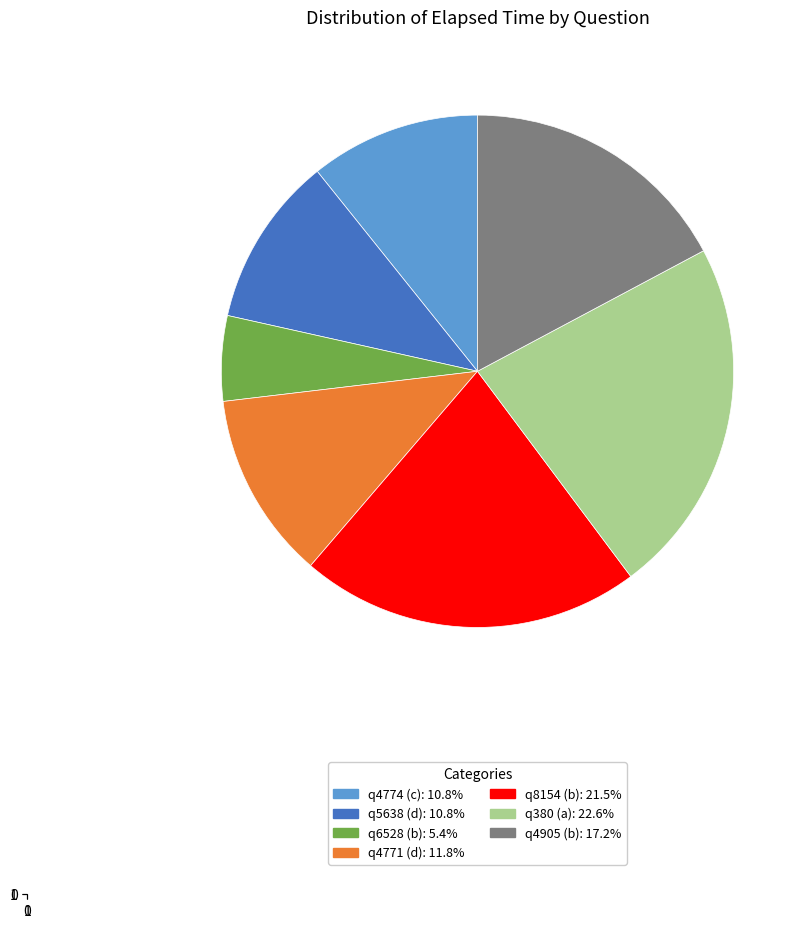

Which slice is the largest?

q380 (a)